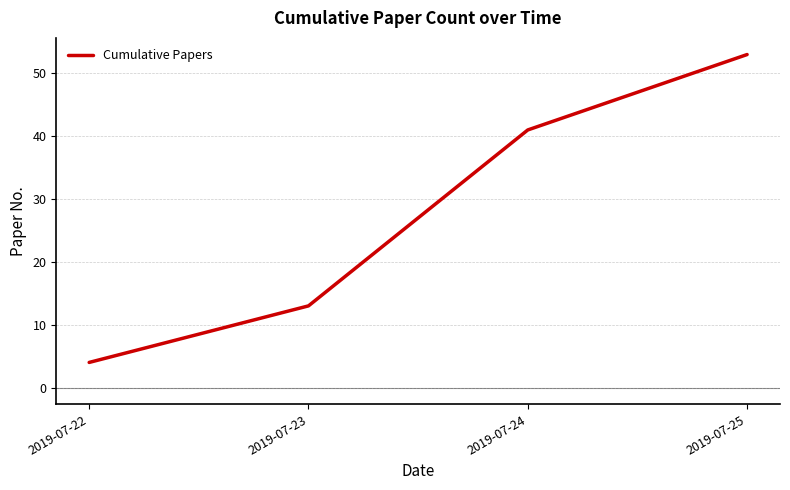

At which label is the value closest to 28?

2019-07-24